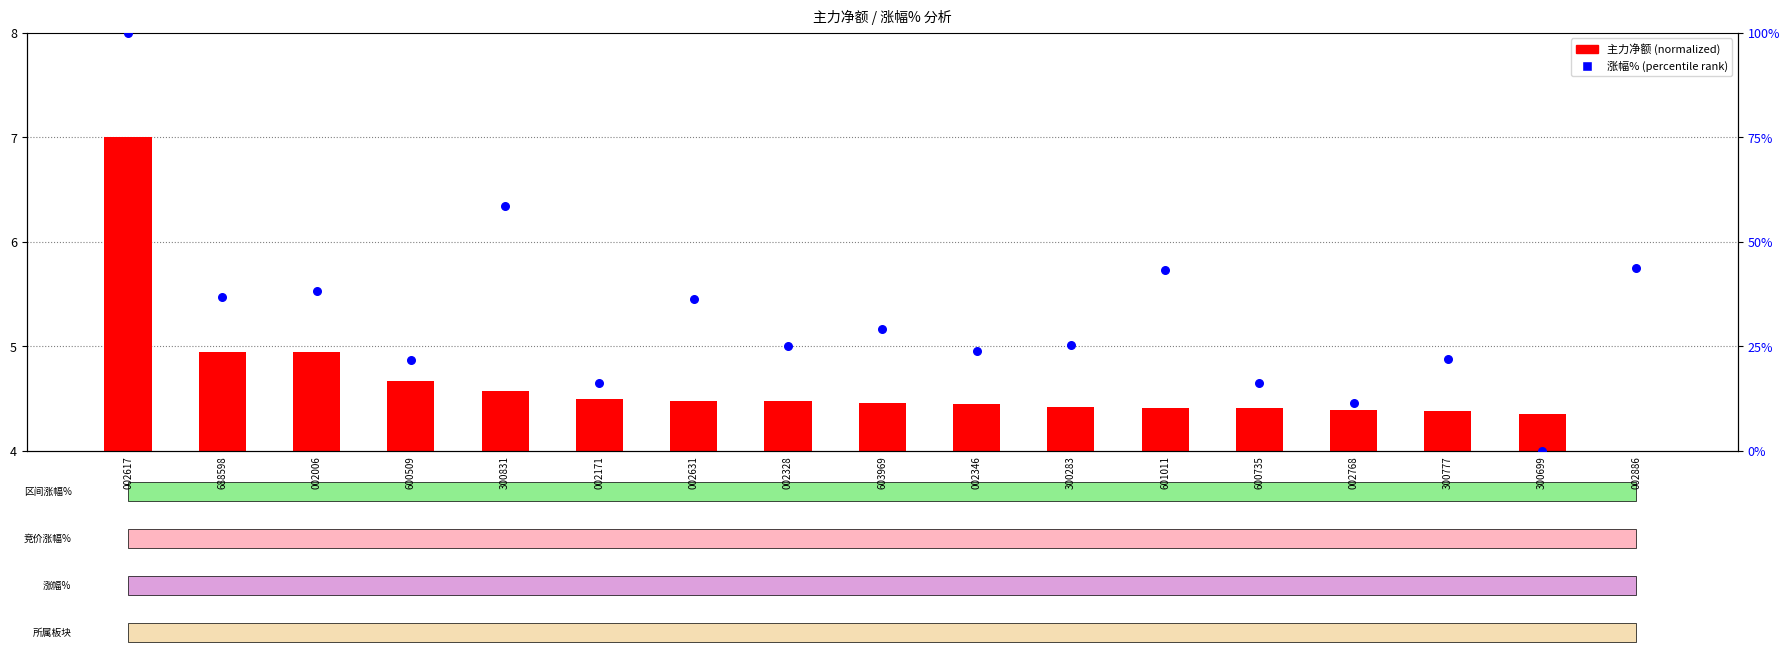

What is the total value across all series at 300777?

26.4